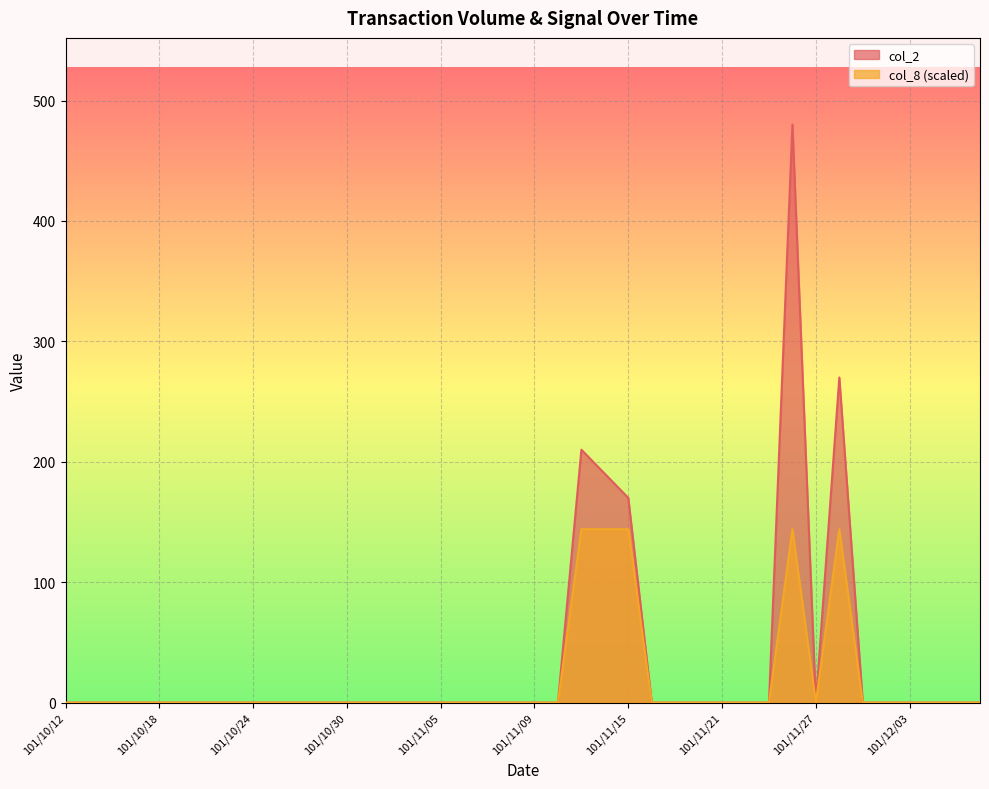

Is it true that col_2 equals 0 at 101/11/23?

True